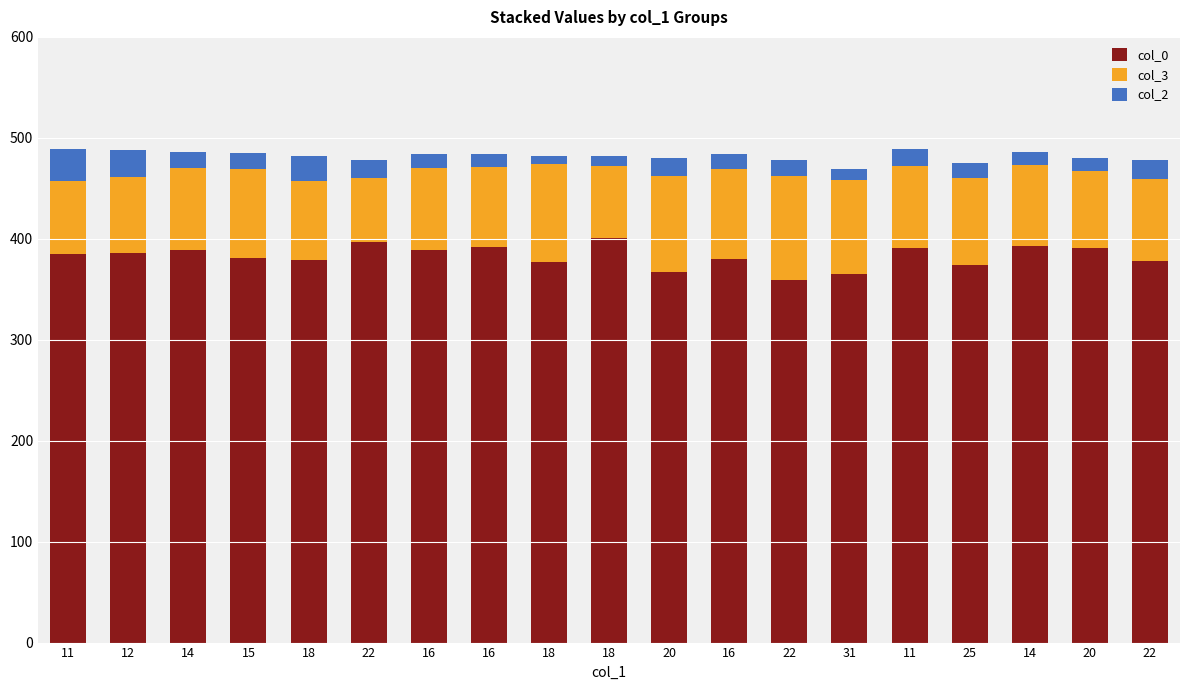

What is the difference between the col_2 values at 11 and 18?

9